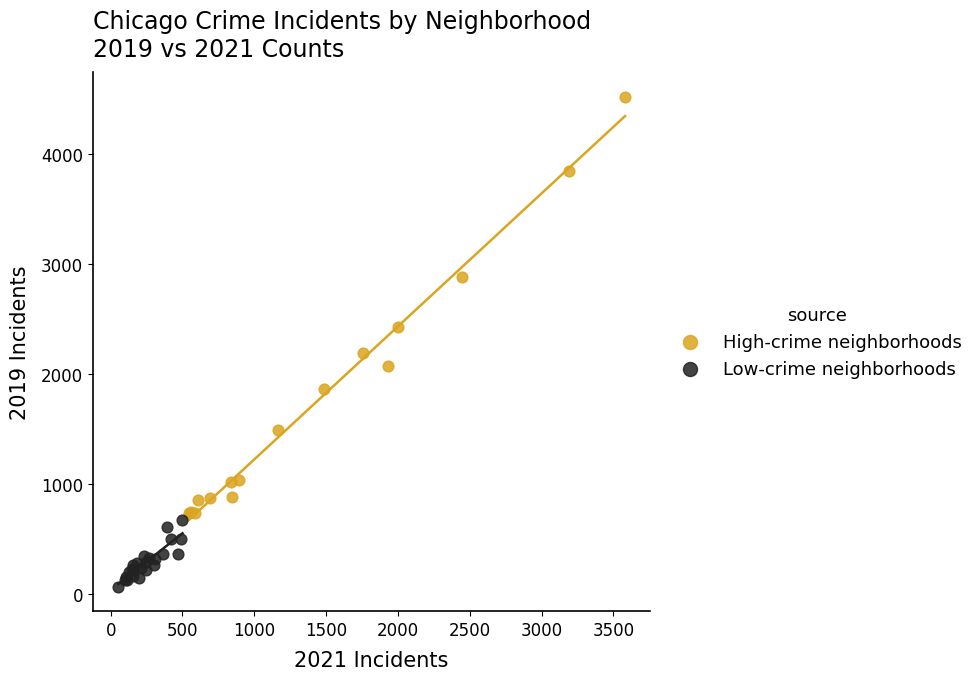

Which series reaches the maximum Y coordinate?

High-crime neighborhoods